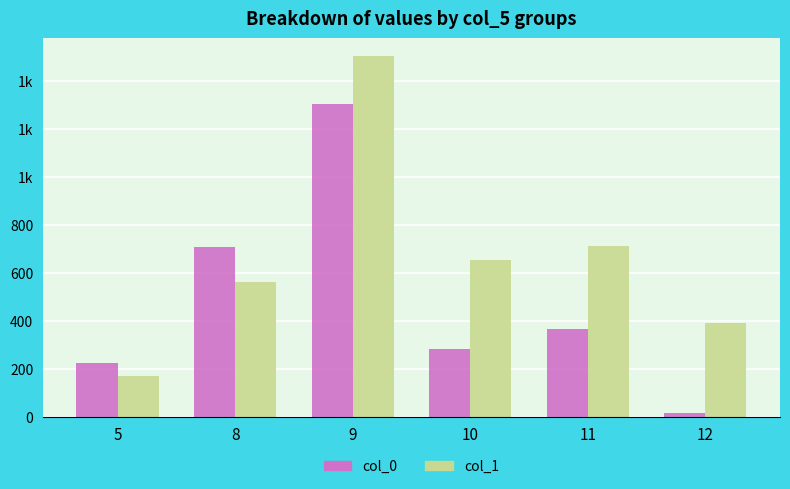

What are all the series names shown in the legend?

col_0, col_1